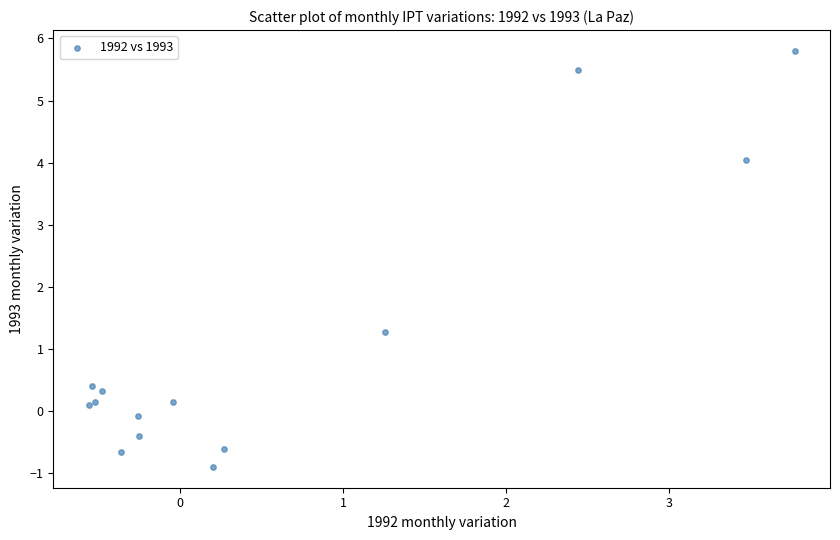

What Y value in the scatter plot is closest to 2?

1.3